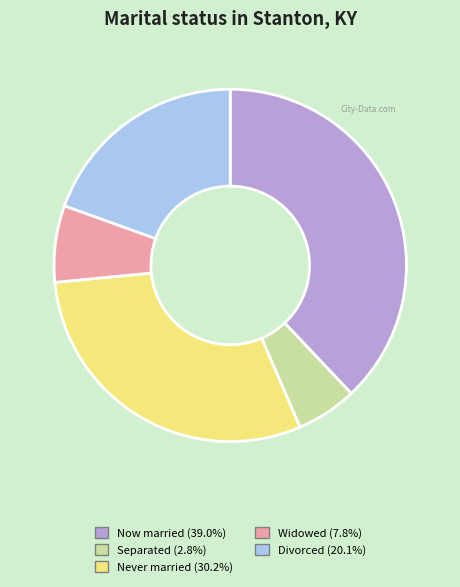

Does any single category account for the majority?

No